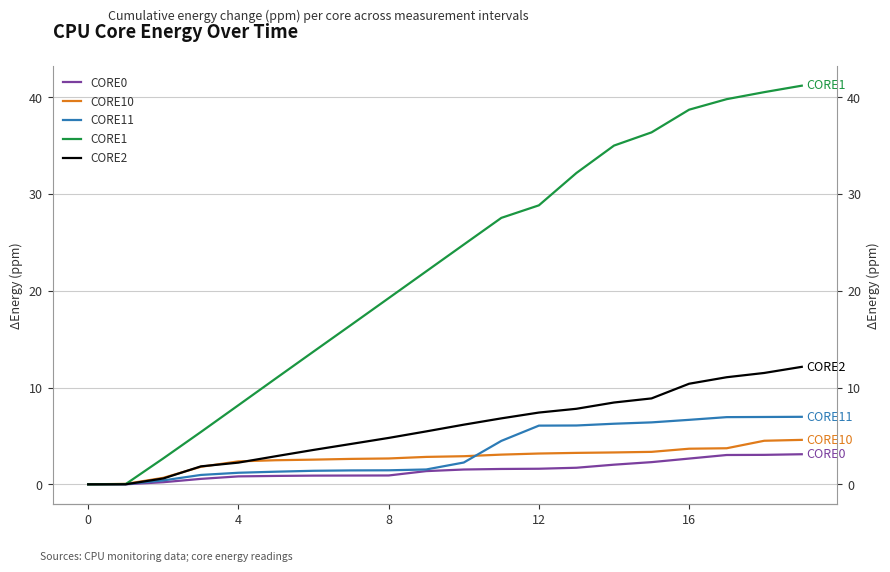

What is the sum of all CORE1 values?

443.9